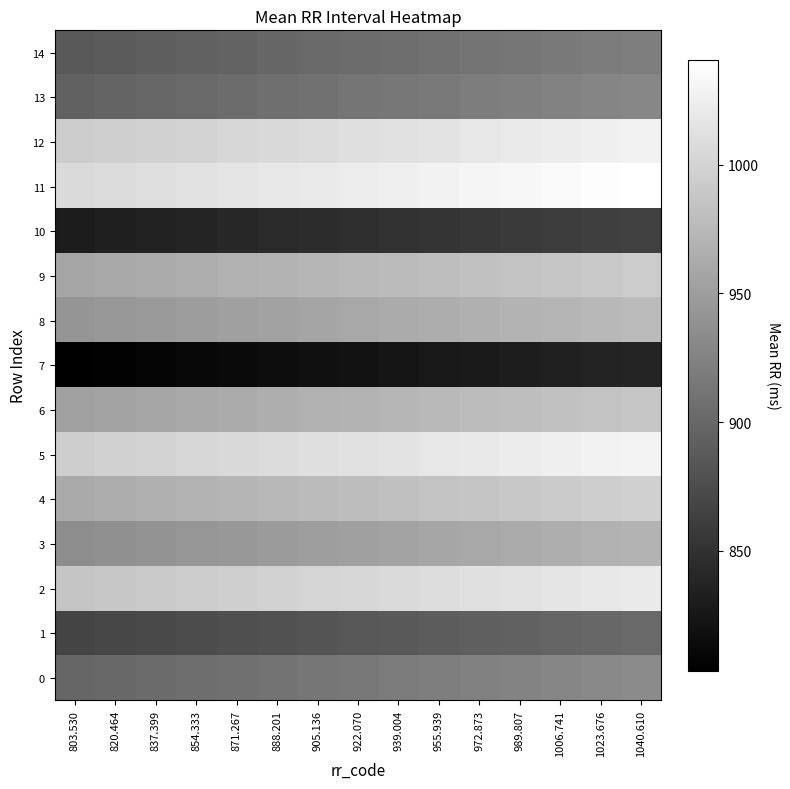

Reading left to right, list all the values displayed in this chart.

0: 803.530=898.1	820.464=900.6	837.399=903.1	854.333=905.6	871.267=908.1	888.201=910.6	905.136=913.1	922.070=915.6	939.004=918.1	955.939=920.6	972.873=923.1	989.807=925.6	1006.741=928.1	1023.676=930.6	1040.610=933.1
1: 803.530=867.1	820.464=869.6	837.399=872.1	854.333=874.6	871.267=877.1	888.201=879.6	905.136=882.1	922.070=884.6	939.004=887.1	955.939=889.6	972.873=892.1	989.807=894.6	1006.741=897.1	1023.676=899.6	1040.610=902.1
2: 803.530=986.0	820.464=988.5	837.399=991.0	854.333=993.5	871.267=996.0	888.201=998.5	905.136=1001.0	922.070=1003.5	939.004=1006.0	955.939=1008.5	972.873=1011.0	989.807=1013.5	1006.741=1016.0	1023.676=1018.5	1040.610=1021.0
3: 803.530=935.0	820.464=937.5	837.399=940.0	854.333=942.5	871.267=945.0	888.201=947.5	905.136=950.0	922.070=952.5	939.004=955.0	955.939=957.5	972.873=960.0	989.807=962.5	1006.741=965.0	1023.676=967.5	1040.610=970.0
4: 803.530=961.9	820.464=964.4	837.399=966.9	854.333=969.4	871.267=971.9	888.201=974.4	905.136=976.9	922.070=979.4	939.004=981.9	955.939=984.4	972.873=986.9	989.807=989.4	1006.741=991.9	1023.676=994.4	1040.610=996.9
5: 803.530=995.2	820.464=997.7	837.399=1000.2	854.333=1002.7	871.267=1005.2	888.201=1007.7	905.136=1010.2	922.070=1012.7	939.004=1015.2	955.939=1017.7	972.873=1020.2	989.807=1022.7	1006.741=1025.2	1023.676=1027.7	1040.610=1030.2
6: 803.530=952.8	820.464=955.3	837.399=957.8	854.333=960.3	871.267=962.8	888.201=965.3	905.136=967.8	922.070=970.3	939.004=972.8	955.939=975.3	972.873=977.8	989.807=980.3	1006.741=982.8	1023.676=985.3	1040.610=987.8
7: 803.530=803.5	820.464=806.0	837.399=808.5	854.333=811.0	871.267=813.5	888.201=816.0	905.136=818.5	922.070=821.0	939.004=823.5	955.939=826.0	972.873=828.5	989.807=831.0	1006.741=833.5	1023.676=836.0	1040.610=838.5
8: 803.530=942.0	820.464=944.5	837.399=947.0	854.333=949.5	871.267=952.0	888.201=954.5	905.136=957.0	922.070=959.5	939.004=962.0	955.939=964.5	972.873=967.0	989.807=969.5	1006.741=972.0	1023.676=974.5	1040.610=977.0
9: 803.530=957.6	820.464=960.1	837.399=962.6	854.333=965.1	871.267=967.6	888.201=970.1	905.136=972.6	922.070=975.1	939.004=977.6	955.939=980.1	972.873=982.6	989.807=985.1	1006.741=987.6	1023.676=990.1	1040.610=992.6
10: 803.530=830.1	820.464=832.6	837.399=835.1	854.333=837.6	871.267=840.1	888.201=842.6	905.136=845.1	922.070=847.6	939.004=850.1	955.939=852.6	972.873=855.1	989.807=857.6	1006.741=860.1	1023.676=862.6	1040.610=865.1
11: 803.530=1005.6	820.464=1008.1	837.399=1010.6	854.333=1013.1	871.267=1015.6	888.201=1018.1	905.136=1020.6	922.070=1023.1	939.004=1025.6	955.939=1028.1	972.873=1030.6	989.807=1033.1	1006.741=1035.6	1023.676=1038.1	1040.610=1040.6
12: 803.530=992.8	820.464=995.3	837.399=997.8	854.333=1000.3	871.267=1002.8	888.201=1005.3	905.136=1007.8	922.070=1010.3	939.004=1012.8	955.939=1015.3	972.873=1017.8	989.807=1020.3	1006.741=1022.8	1023.676=1025.3	1040.610=1027.8
13: 803.530=894.5	820.464=897.0	837.399=899.5	854.333=902.0	871.267=904.5	888.201=907.0	905.136=909.5	922.070=912.0	939.004=914.5	955.939=917.0	972.873=919.5	989.807=922.0	1006.741=924.5	1023.676=927.0	1040.610=929.5
14: 803.530=886.1	820.464=888.6	837.399=891.1	854.333=893.6	871.267=896.1	888.201=898.6	905.136=901.1	922.070=903.6	939.004=906.1	955.939=908.6	972.873=911.1	989.807=913.6	1006.741=916.1	1023.676=918.6	1040.610=921.1